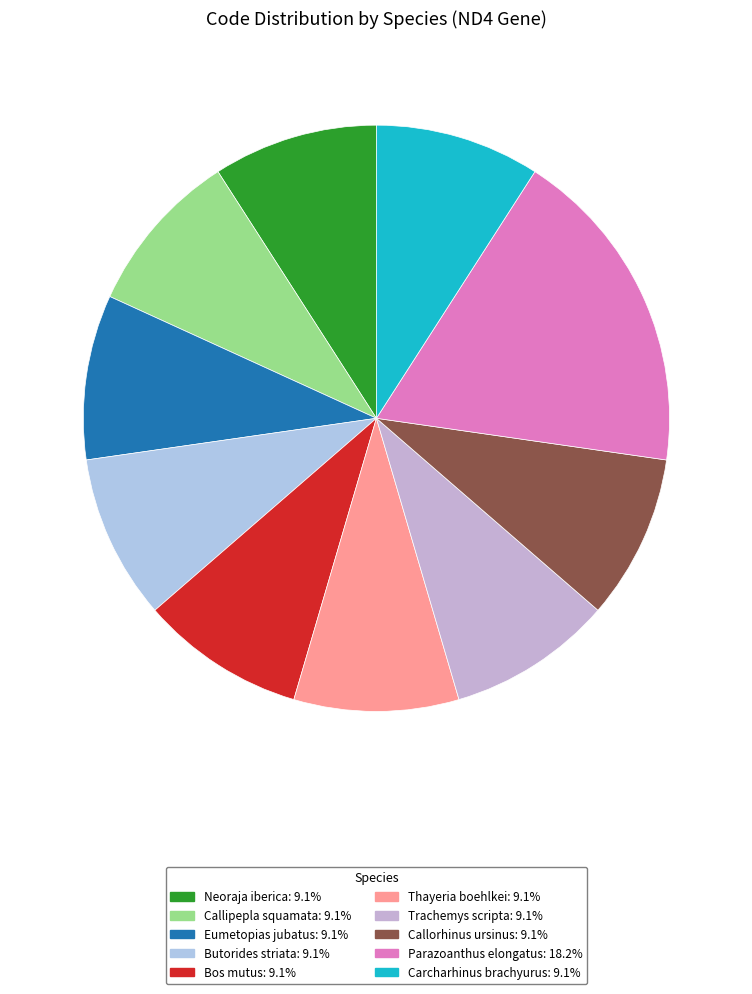

Which category has the biggest portion of the pie?

Parazoanthus elongatus